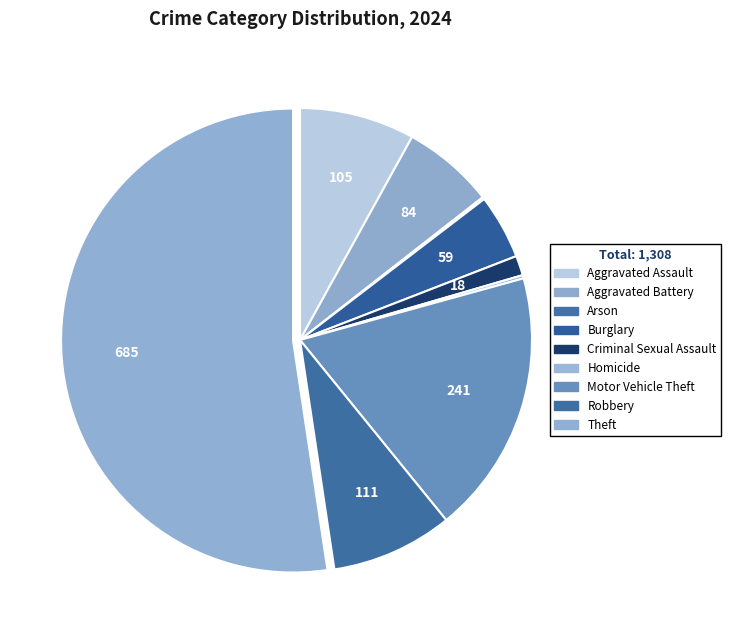

What is the smallest slice in the pie chart?

Arson